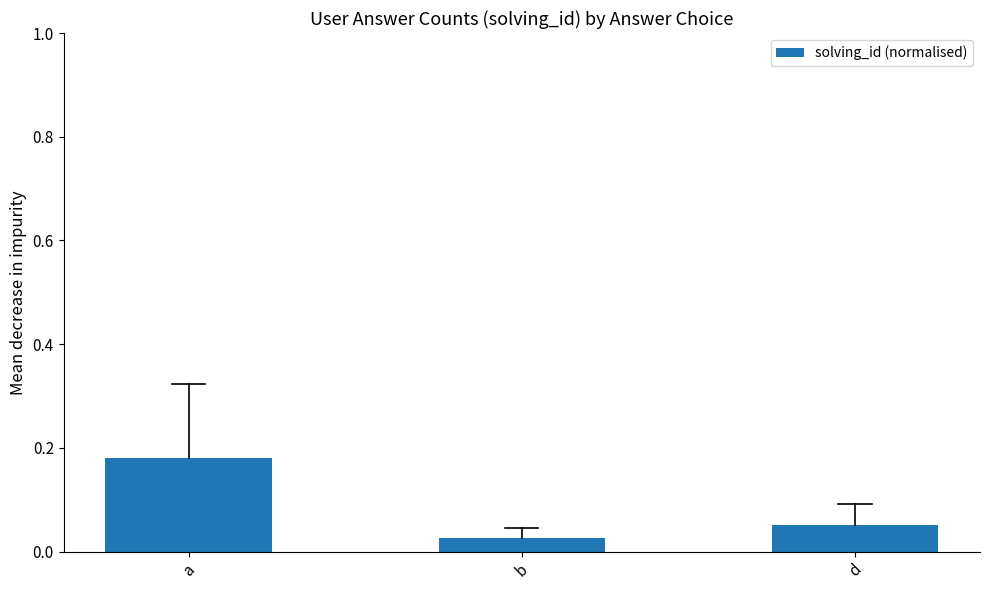

Is it true that the value at a is 0.3?

False